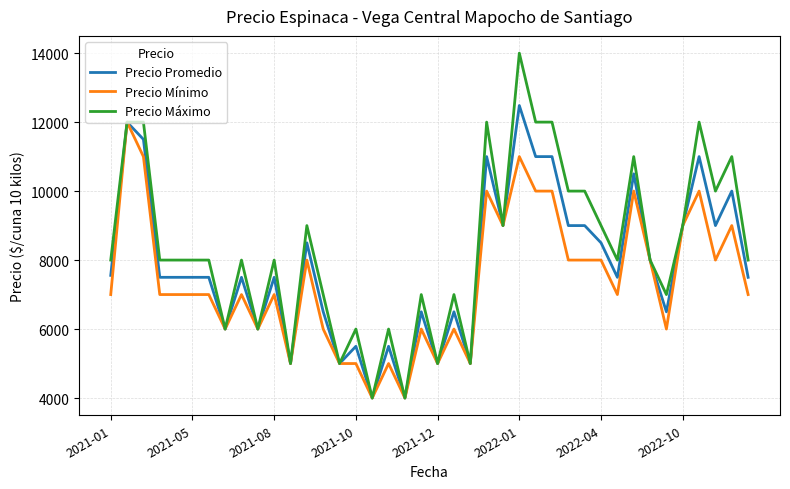

Which series has the largest range (max minus min)?

Precio Máximo